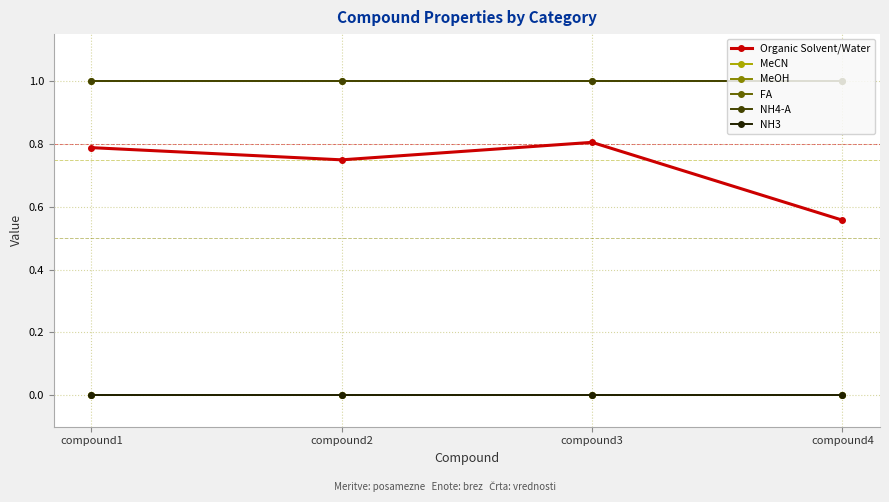

Which category has the lowest value in the Organic Solvent/Water series?

compound4